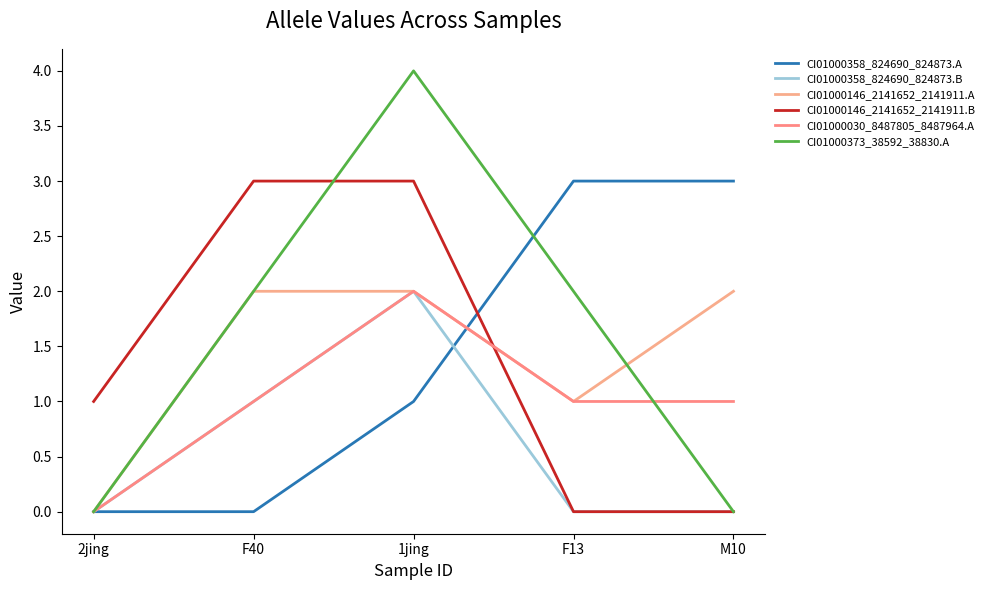

What is the difference between the highest and lowest values at 1jing?

3